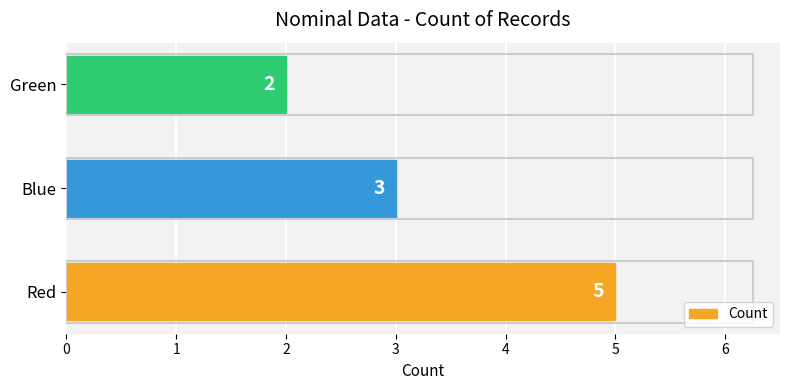

Does the chart contain stacked bars?

No